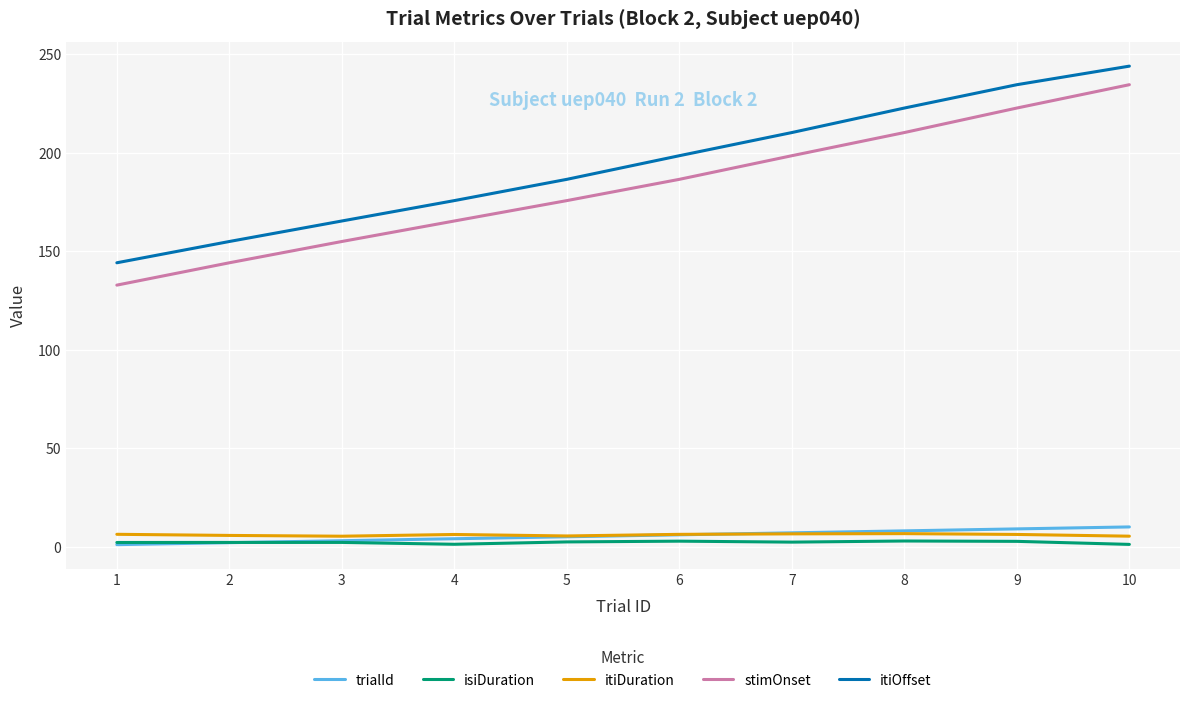

What are all the series names shown in the legend?

trialId, isiDuration, itiDuration, stimOnset, itiOffset